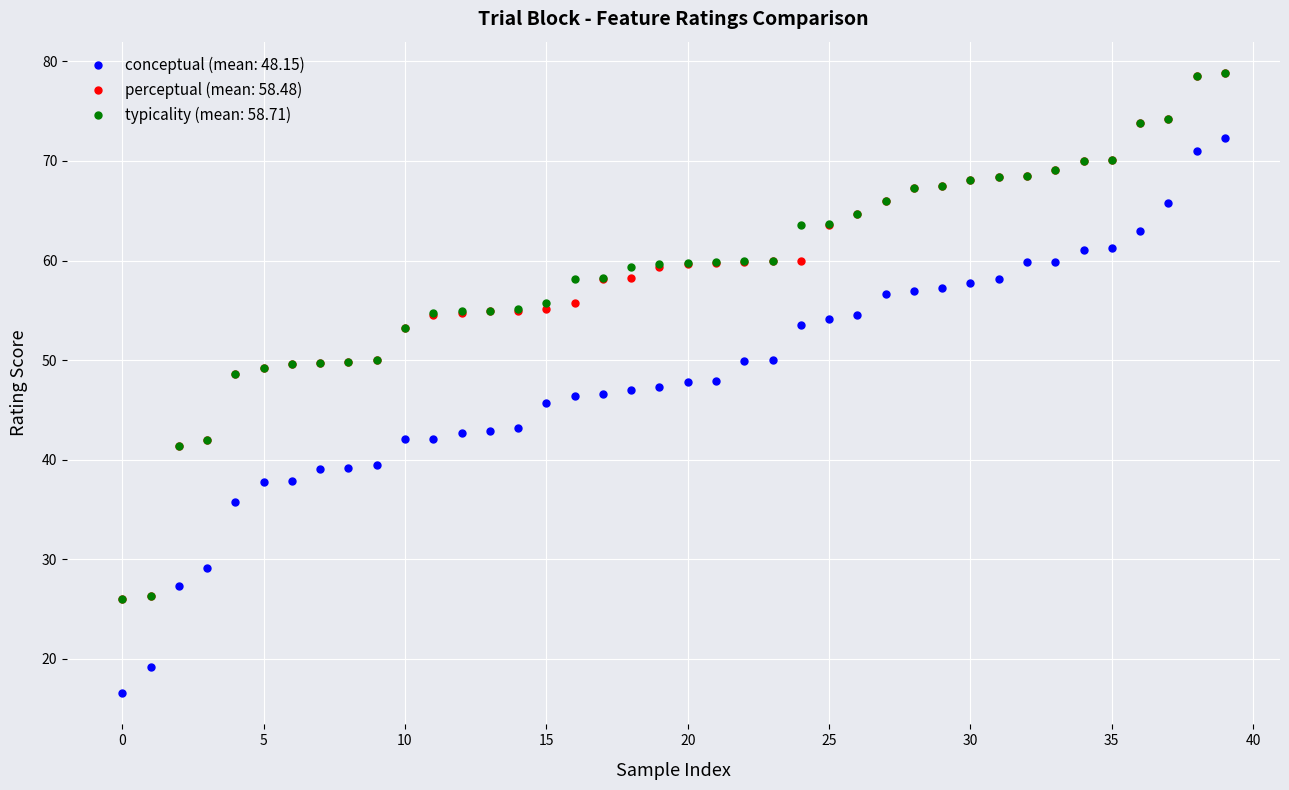

How many series are shown in this chart?

3